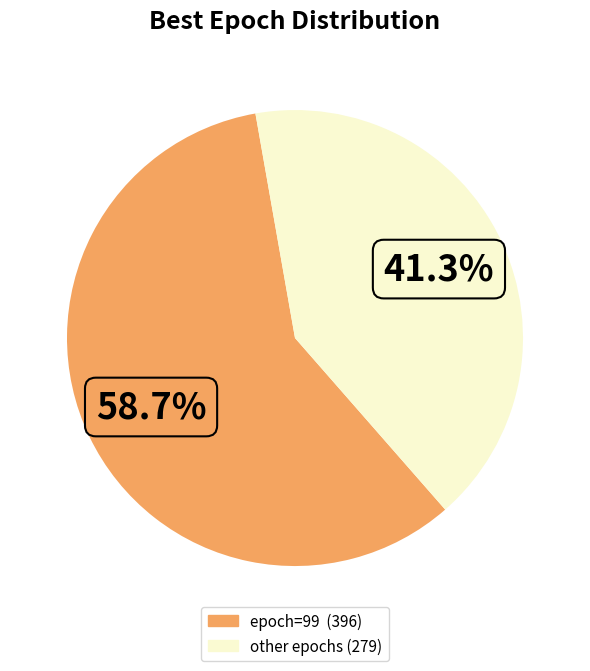

Is there any slice that represents more than half of the pie?

Yes